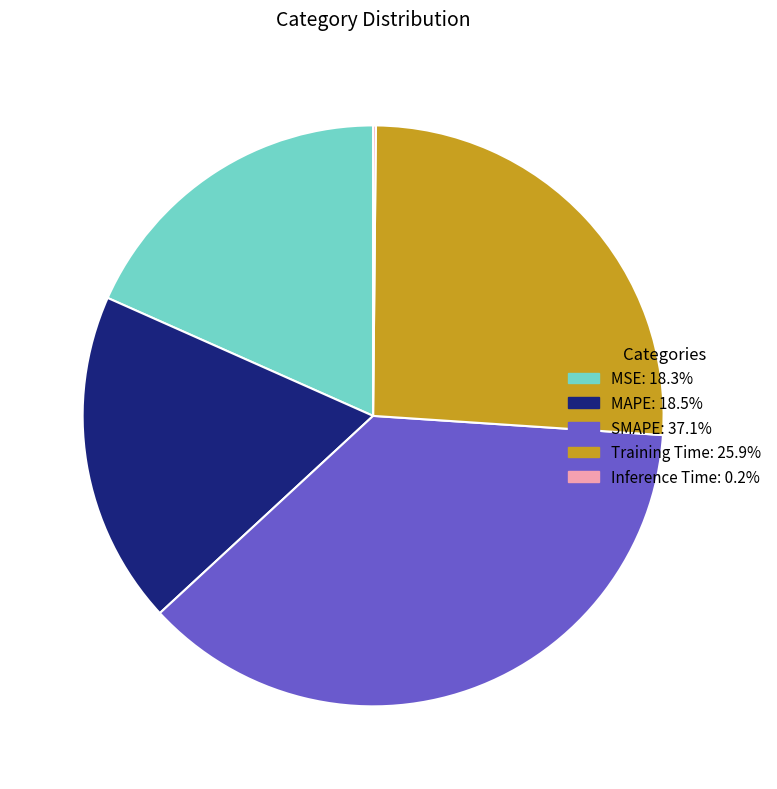

Does any single category account for the majority?

No